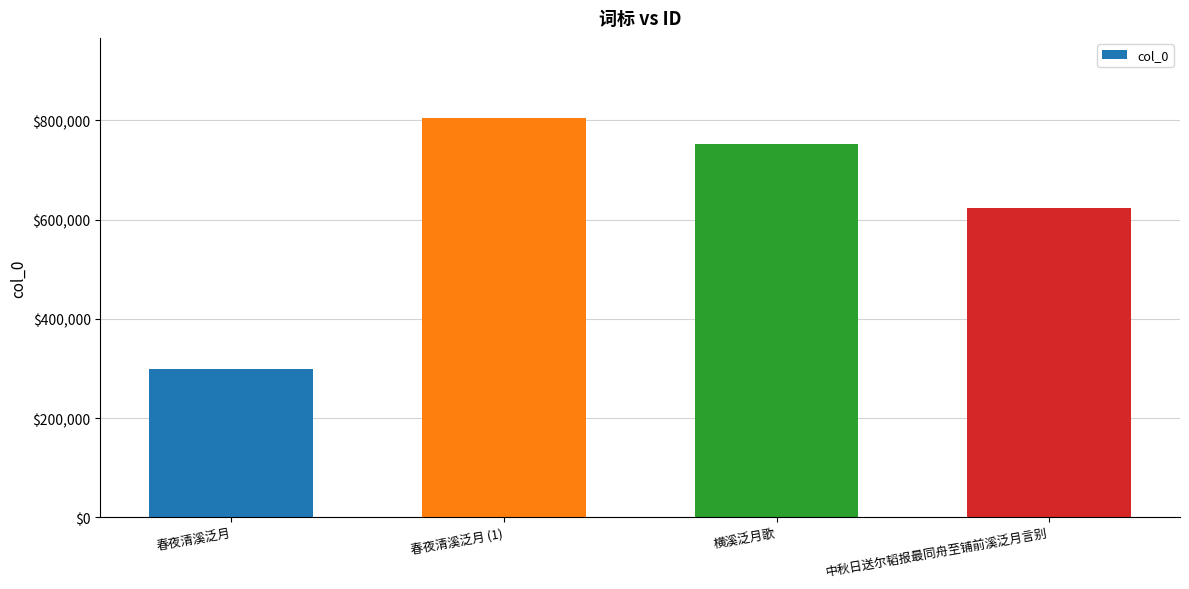

Which has a higher value, 春夜清溪泛月 or 春夜清溪泛月 (1)?

春夜清溪泛月 (1)